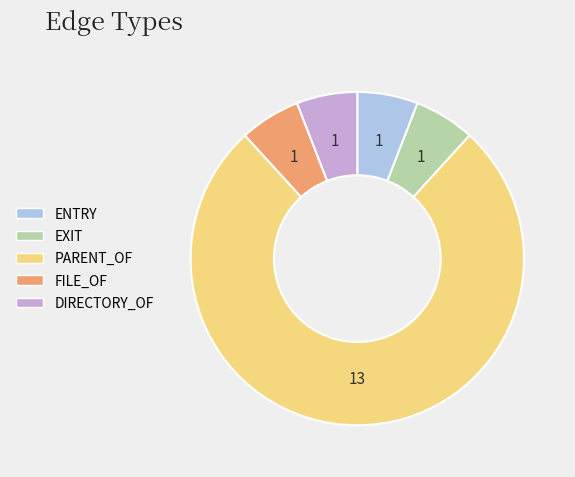

Is the sum of DIRECTORY_OF and ENTRY greater than half?

No